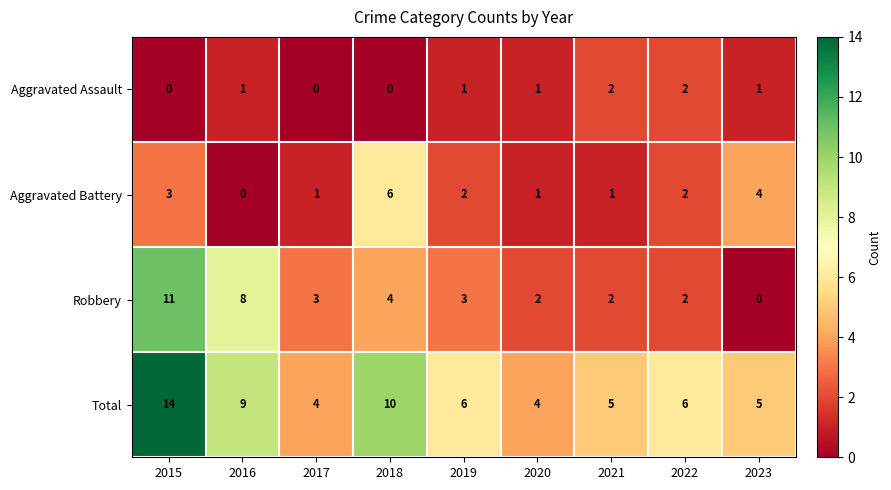

At which category does the chart reach its peak across all series?

2015